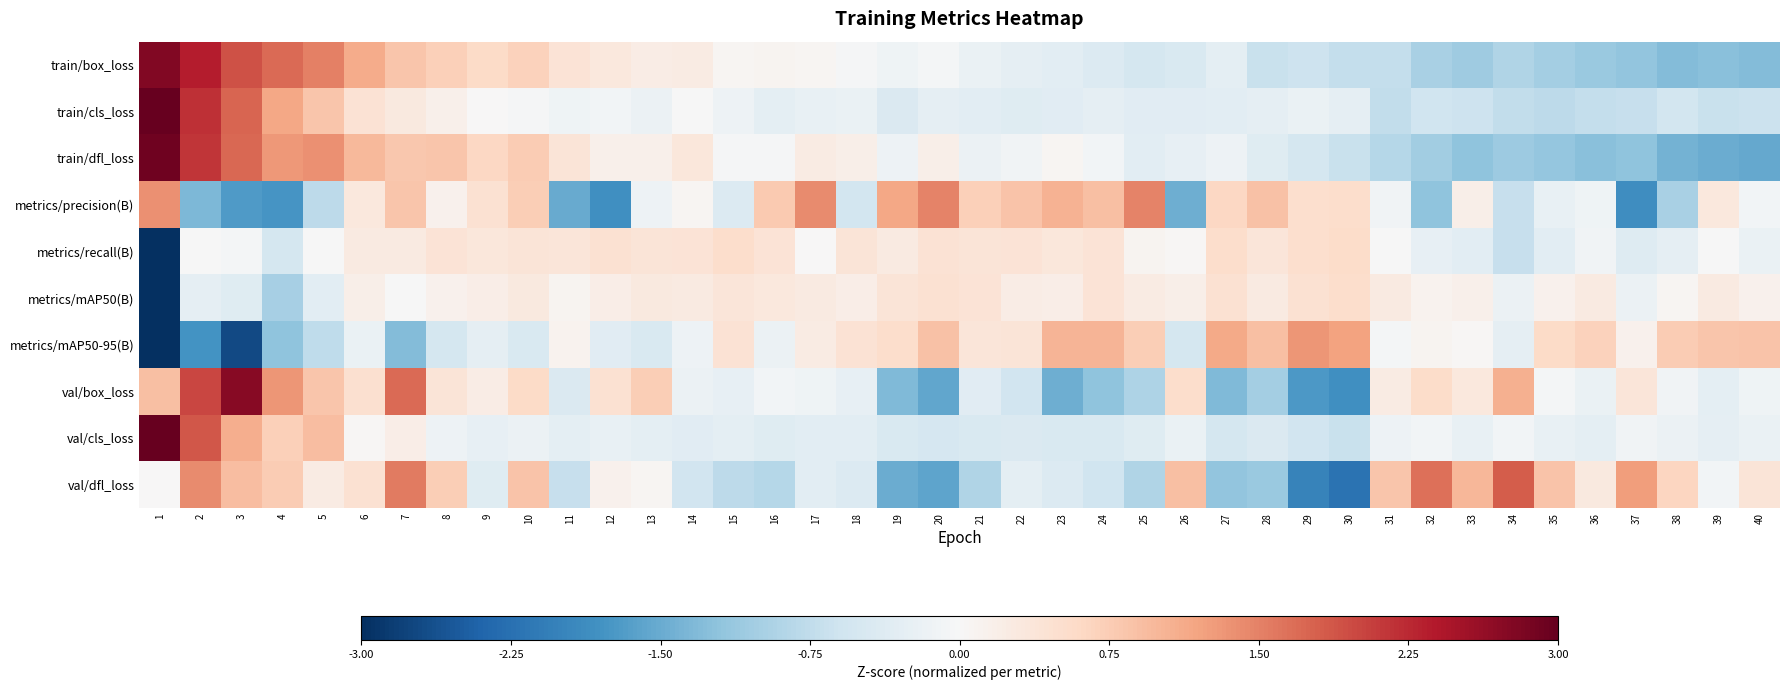

Reading left to right, what are all the values shown in this chart?

train/box_loss: 1=2.8	2=2.4	3=1.9	4=1.7	5=1.5	6=1.1	7=0.8	8=0.7	9=0.6	10=0.7	11=0.4	12=0.3	13=0.2	14=0.2	15=0.1	16=0.1	17=0.1	18=-0.0	19=-0.1	20=-0.1	21=-0.2	22=-0.3	23=-0.3	24=-0.4	25=-0.5	26=-0.5	27=-0.3	28=-0.7	29=-0.6	30=-0.7	31=-0.7	32=-1.0	33=-1.1	34=-0.9	35=-1.0	36=-1.1	37=-1.2	38=-1.3	39=-1.3	40=-1.3
train/cls_loss: 1=4.9	2=2.2	3=1.8	4=1.2	5=0.8	6=0.4	7=0.3	8=0.2	9=0.0	10=-0.0	11=-0.1	12=-0.1	13=-0.2	14=-0.0	15=-0.2	16=-0.3	17=-0.2	18=-0.2	19=-0.4	20=-0.3	21=-0.3	22=-0.4	23=-0.3	24=-0.3	25=-0.3	26=-0.3	27=-0.3	28=-0.3	29=-0.2	30=-0.3	31=-0.7	32=-0.6	33=-0.6	34=-0.7	35=-0.8	36=-0.7	37=-0.7	38=-0.6	39=-0.7	40=-0.6
train/dfl_loss: 1=2.9	2=2.2	3=1.7	4=1.3	5=1.4	6=1.0	7=0.8	8=0.8	9=0.6	10=0.8	11=0.4	12=0.2	13=0.2	14=0.3	15=-0.0	16=-0.0	17=0.3	18=0.2	19=-0.1	20=0.2	21=-0.2	22=-0.1	23=0.1	24=-0.1	25=-0.3	26=-0.3	27=-0.2	28=-0.4	29=-0.5	30=-0.7	31=-0.9	32=-1.0	33=-1.2	34=-1.1	35=-1.2	36=-1.3	37=-1.2	38=-1.4	39=-1.5	40=-1.5
metrics/precision(B): 1=1.4	2=-1.3	3=-1.7	4=-1.8	5=-0.8	6=0.3	7=0.8	8=0.1	9=0.4	10=0.7	11=-1.5	12=-1.8	13=-0.2	14=0.1	15=-0.4	16=0.8	17=1.4	18=-0.5	19=1.2	20=1.5	21=0.7	22=0.8	23=1.1	24=0.9	25=1.5	26=-1.5	27=0.6	28=0.9	29=0.5	30=0.5	31=-0.1	32=-1.2	33=0.2	34=-0.7	35=-0.2	36=-0.1	37=-1.9	38=-1.0	39=0.3	40=-0.1
metrics/recall(B): 1=-5.9	2=-0.0	3=-0.1	4=-0.5	5=-0.0	6=0.3	7=0.3	8=0.4	9=0.3	10=0.4	11=0.4	12=0.4	13=0.4	14=0.4	15=0.5	16=0.4	17=0.0	18=0.4	19=0.3	20=0.4	21=0.4	22=0.4	23=0.3	24=0.4	25=0.1	26=0.0	27=0.5	28=0.4	29=0.5	30=0.6	31=-0.0	32=-0.3	33=-0.3	34=-0.7	35=-0.3	36=-0.1	37=-0.4	38=-0.3	39=-0.0	40=-0.2
metrics/mAP50(B): 1=-6.0	2=-0.3	3=-0.4	4=-1.0	5=-0.3	6=0.2	7=-0.0	8=0.1	9=0.2	10=0.3	11=0.1	12=0.2	13=0.3	14=0.3	15=0.4	16=0.3	17=0.3	18=0.2	19=0.4	20=0.4	21=0.4	22=0.2	23=0.2	24=0.4	25=0.2	26=0.2	27=0.5	28=0.3	29=0.5	30=0.5	31=0.3	32=0.1	33=0.2	34=-0.2	35=0.1	36=0.3	37=-0.2	38=0.1	39=0.3	40=0.1
metrics/mAP50-95(B): 1=-3.5	2=-1.8	3=-2.7	4=-1.2	5=-0.8	6=-0.2	7=-1.3	8=-0.5	9=-0.3	10=-0.5	11=0.1	12=-0.3	13=-0.5	14=-0.2	15=0.4	16=-0.2	17=0.2	18=0.4	19=0.5	20=0.9	21=0.4	22=0.4	23=1.0	24=1.0	25=0.7	26=-0.5	27=1.1	28=0.9	29=1.3	30=1.2	31=-0.1	32=0.1	33=0.0	34=-0.3	35=0.6	36=0.7	37=0.1	38=0.8	39=0.8	40=0.9
val/box_loss: 1=0.9	2=2.0	3=2.7	4=1.3	5=0.8	6=0.5	7=1.7	8=0.4	9=0.2	10=0.6	11=-0.4	12=0.4	13=0.7	14=-0.2	15=-0.2	16=-0.1	17=-0.1	18=-0.2	19=-1.3	20=-1.6	21=-0.4	22=-0.6	23=-1.5	24=-1.2	25=-0.9	26=0.5	27=-1.3	28=-1.0	29=-1.7	30=-1.8	31=0.2	32=0.5	33=0.3	34=1.1	35=-0.1	36=-0.2	37=0.4	38=-0.1	39=-0.3	40=-0.1
val/cls_loss: 1=5.5	2=1.9	3=1.1	4=0.7	5=0.9	6=0.0	7=0.2	8=-0.2	9=-0.3	10=-0.2	11=-0.3	12=-0.2	13=-0.3	14=-0.3	15=-0.3	16=-0.4	17=-0.3	18=-0.3	19=-0.5	20=-0.5	21=-0.4	22=-0.4	23=-0.5	24=-0.5	25=-0.4	26=-0.2	27=-0.5	28=-0.4	29=-0.6	30=-0.7	31=-0.1	32=-0.1	33=-0.2	34=-0.1	35=-0.2	36=-0.3	37=-0.1	38=-0.2	39=-0.3	40=-0.2
val/dfl_loss: 1=0.0	2=1.4	3=0.9	4=0.8	5=0.2	6=0.4	7=1.6	8=0.7	9=-0.4	10=0.9	11=-0.7	12=0.1	13=0.0	14=-0.6	15=-0.8	16=-0.8	17=-0.3	18=-0.4	19=-1.5	20=-1.6	21=-0.9	22=-0.3	23=-0.4	24=-0.6	25=-0.9	26=0.9	27=-1.2	28=-1.1	29=-2.0	30=-2.2	31=0.8	32=1.6	33=1.0	34=1.8	35=0.9	36=0.3	37=1.2	38=0.7	39=-0.1	40=0.4